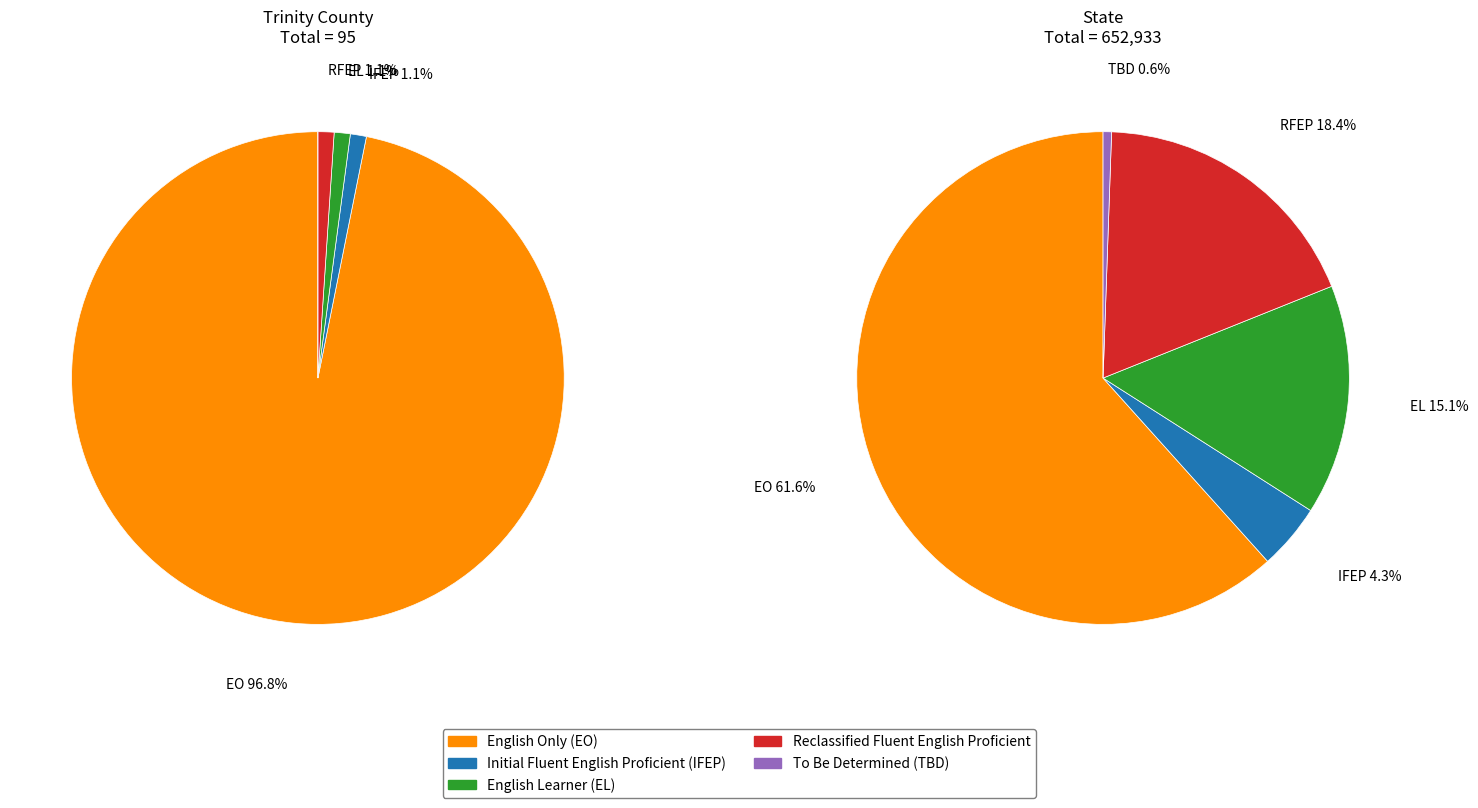

Which series has the widest spread of values?

State